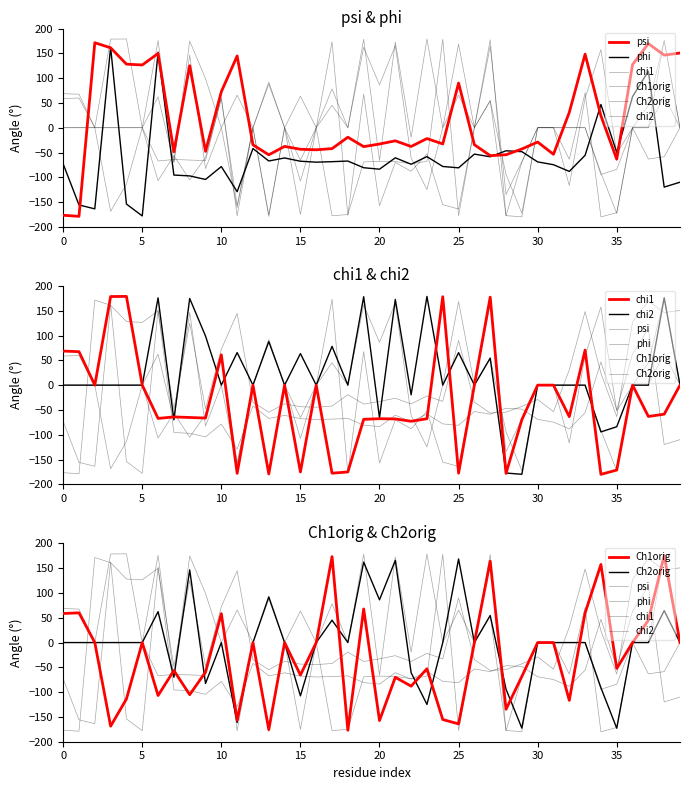

How many values in the phi series exceed -68?

18